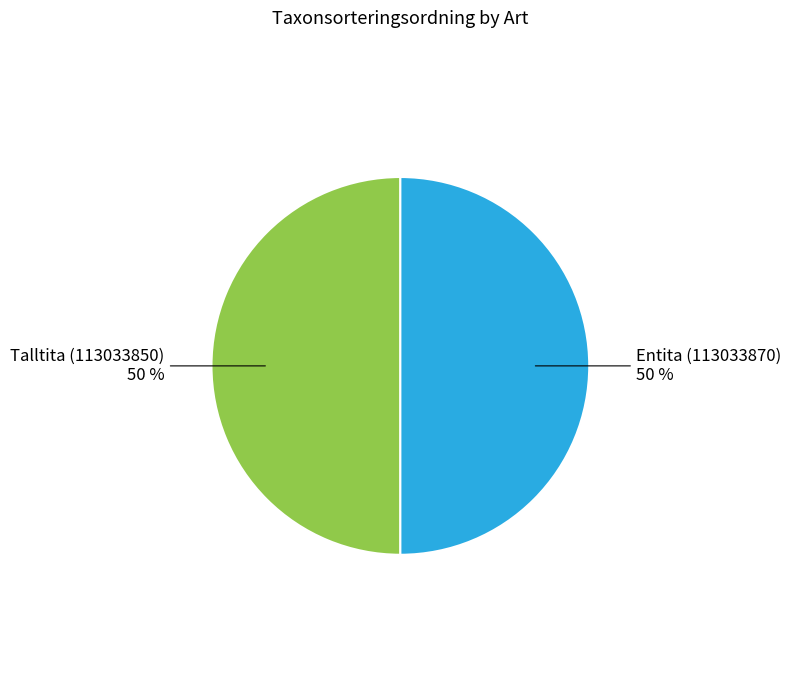

Approximately how many times larger is the value at Entita (113033870) compared to Talltita (113033850)?

1.0